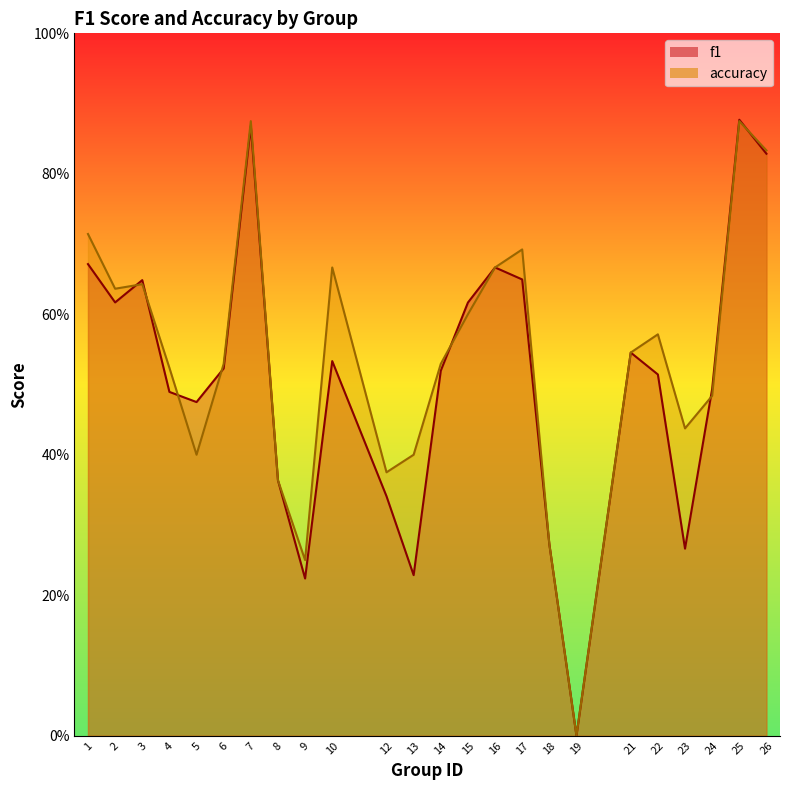

The value of f1 at 25 is 1.6. True or false?

False